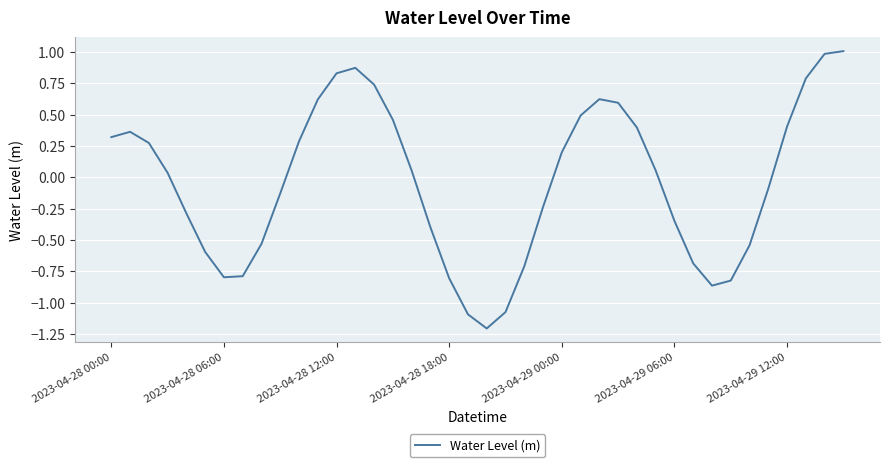

What is the difference between the maximum and minimum values?

2.2